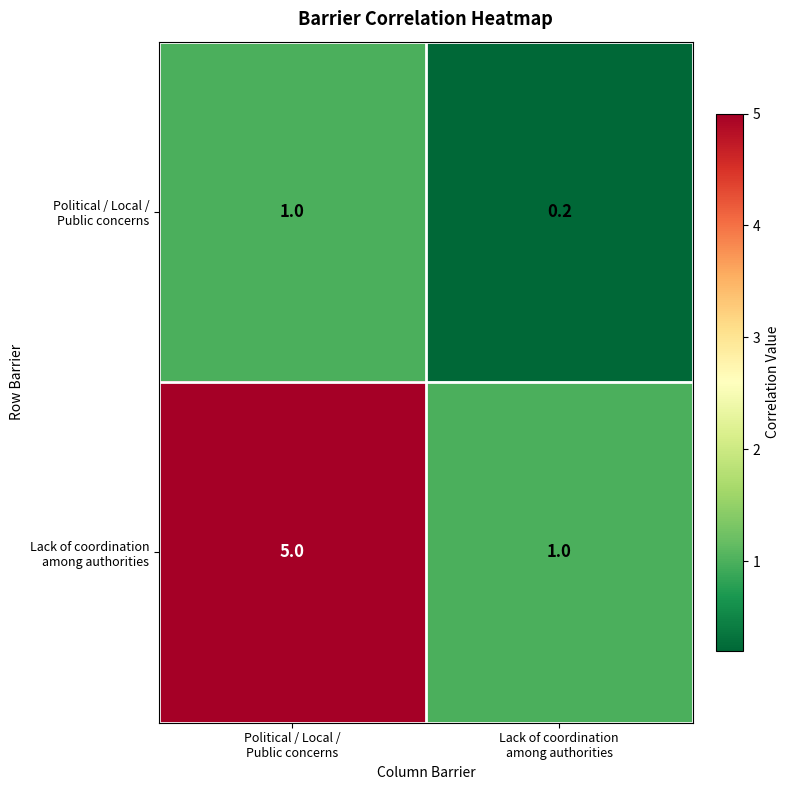

What is the greatest value displayed?

5.0